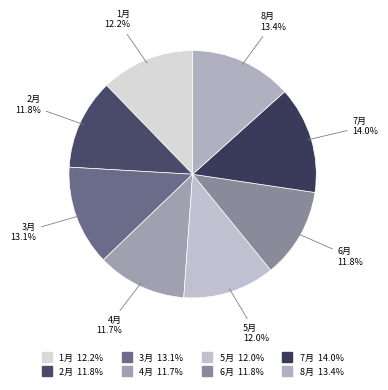

Which slice is the largest?

7月